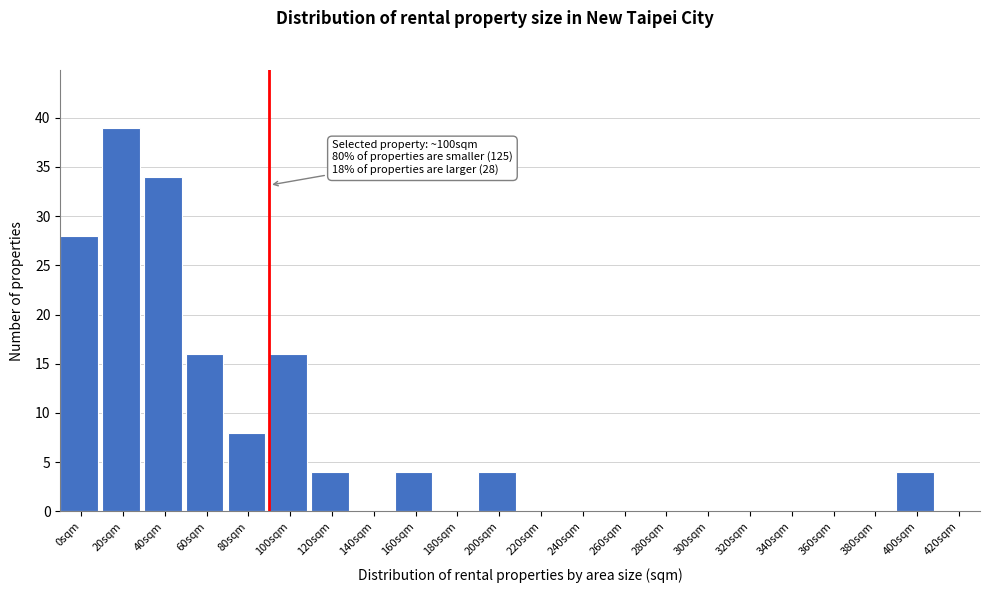

Reading left to right, extract all data points from this chart.

0sqm=28	20sqm=39	40sqm=34	60sqm=16	80sqm=8	100sqm=16	120sqm=4	140sqm=0	160sqm=4	180sqm=0	200sqm=4	220sqm=0	240sqm=0	260sqm=0	280sqm=0	300sqm=0	320sqm=0	340sqm=0	360sqm=0	380sqm=0	400sqm=4	420sqm=0